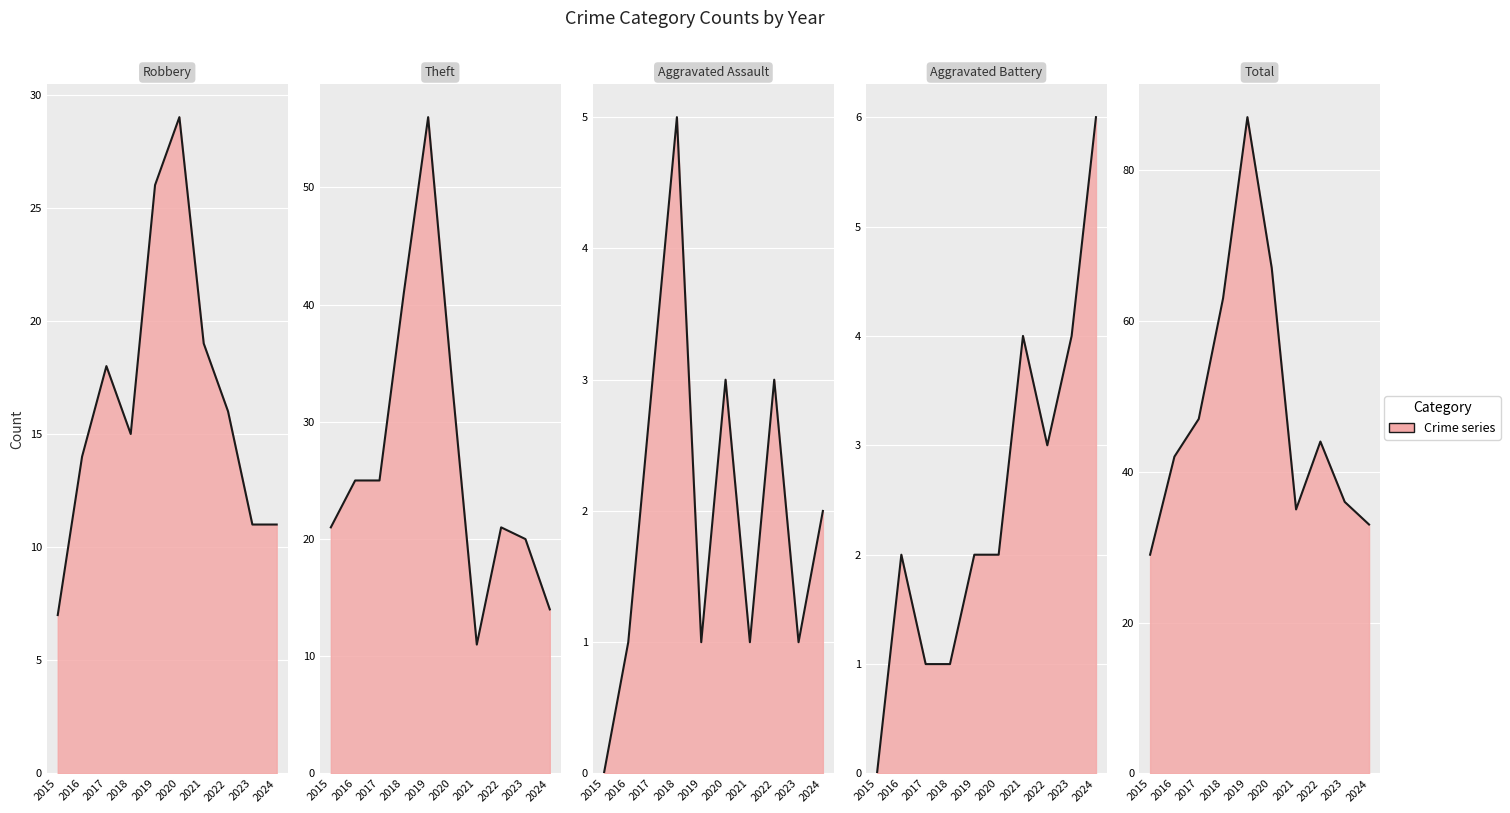

At which category does Aggravated Battery reach its first local valley?

2022